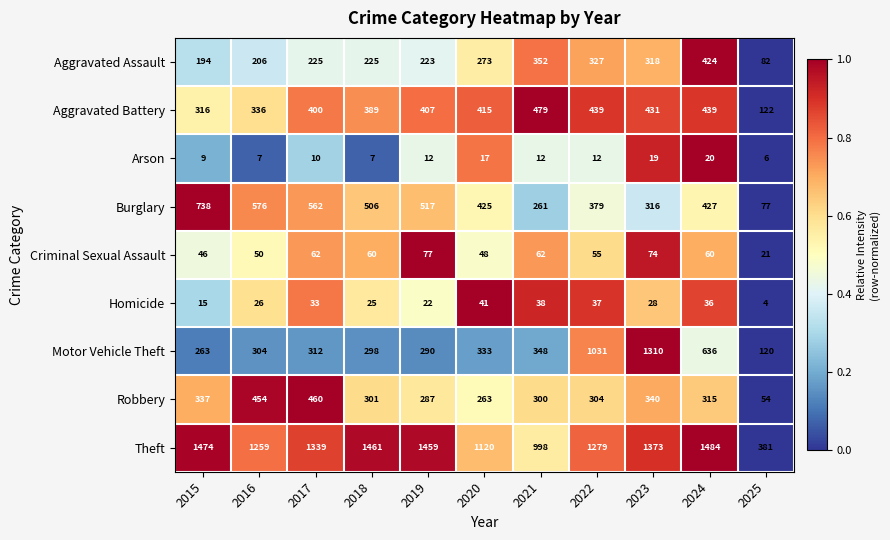

Rank the series by their maximum value, from lowest to highest.

Arson, Homicide, Criminal Sexual Assault, Aggravated Assault, Robbery, Aggravated Battery, Burglary, Motor Vehicle Theft, Theft